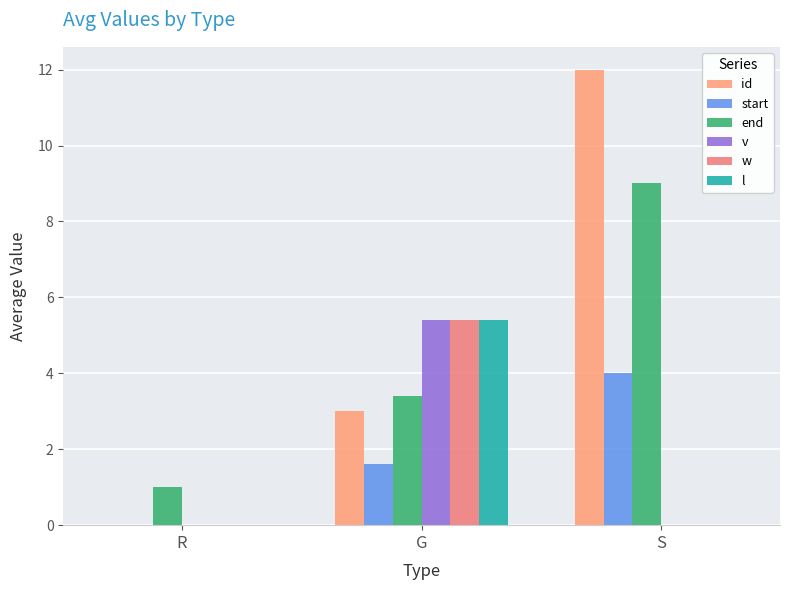

What are all the series names shown in the legend?

id, start, end, v, w, l